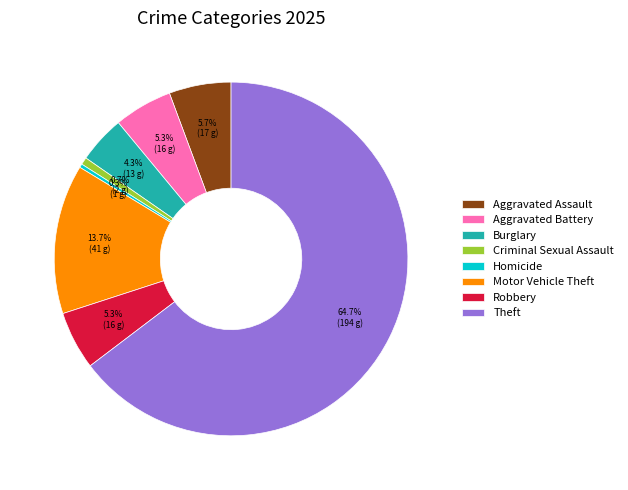

True or false: Aggravated Battery accounts for 5% of the total.

True